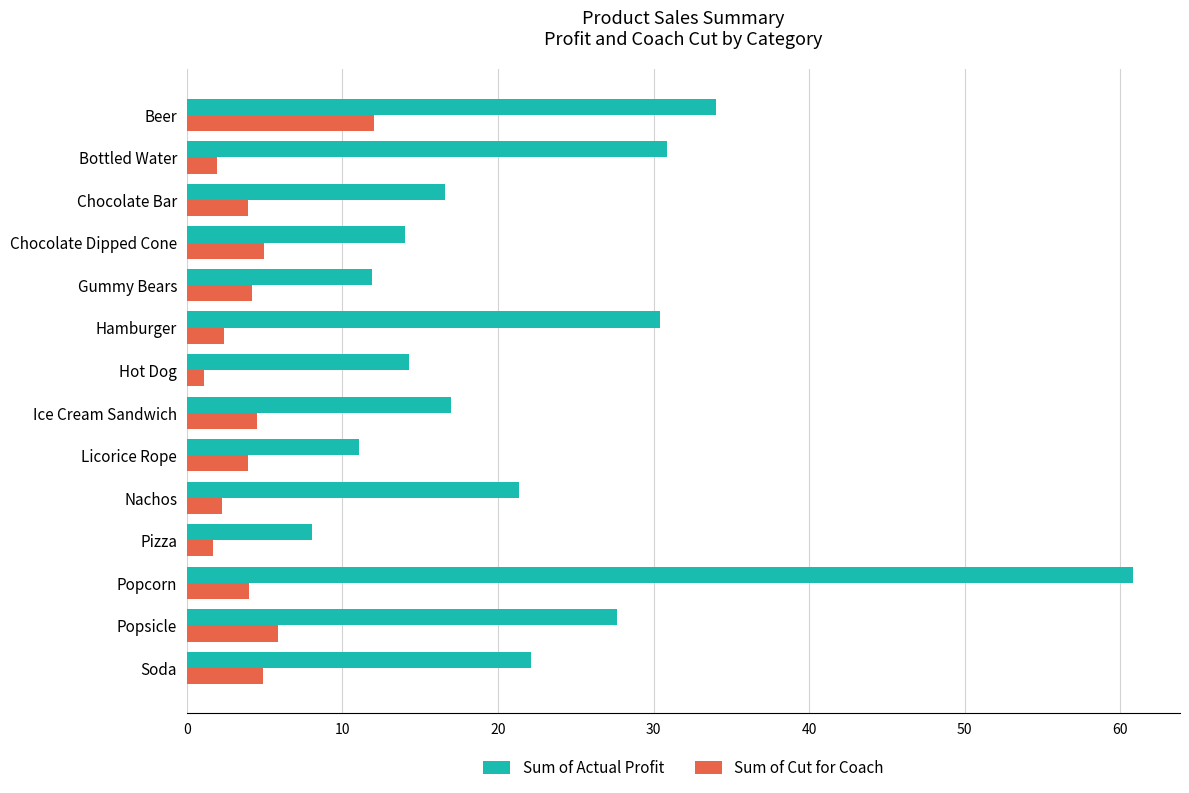

Is it true that Sum of Cut for Coach equals 1.7 at Pizza?

True